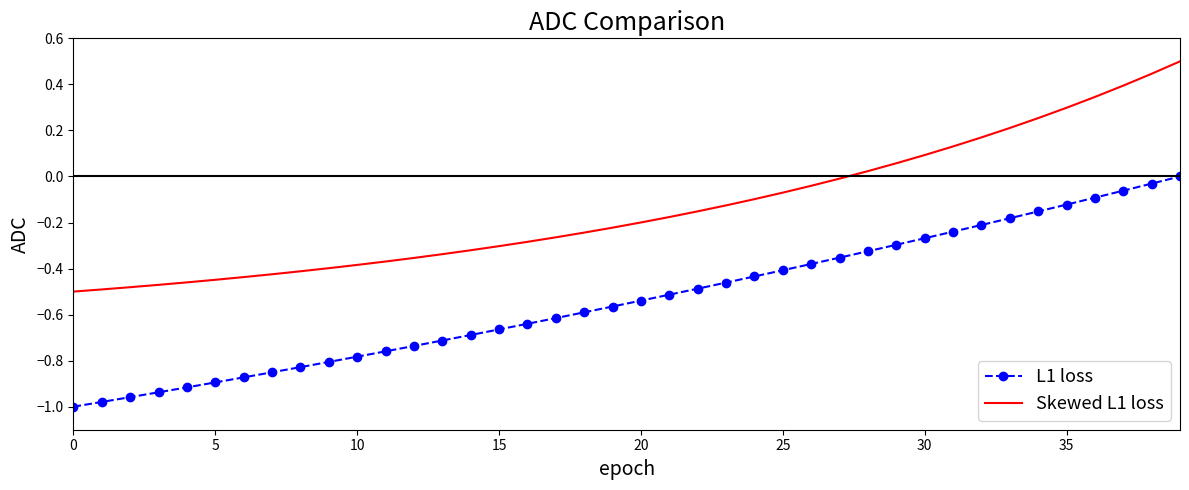

List the series in order of their overall mean, highest first.

Skewed L1 loss, L1 loss